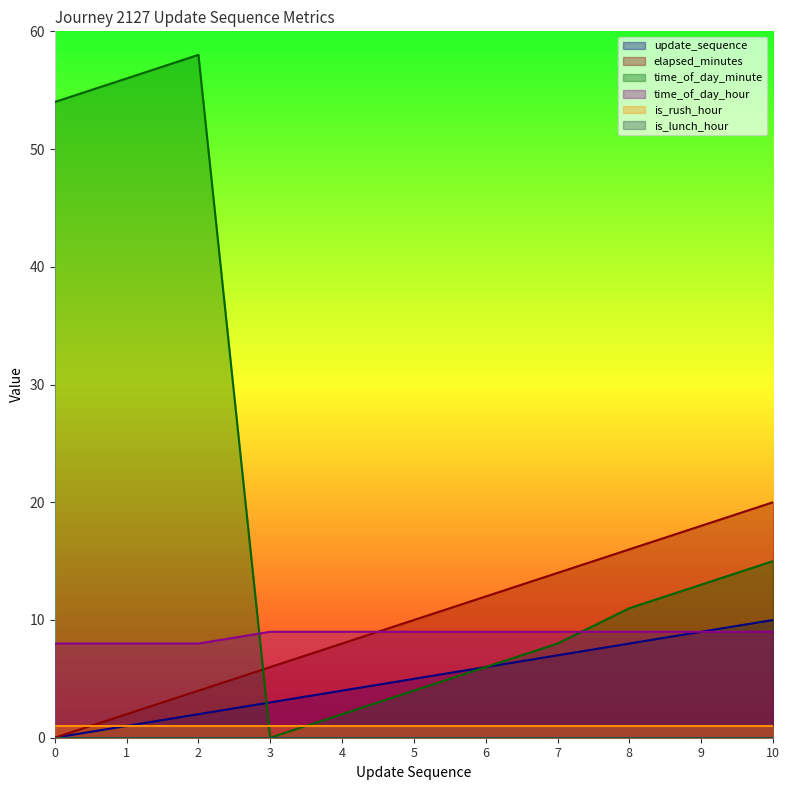

What is the difference between the maximum and second lowest values in the time_of_day_minute series?

56